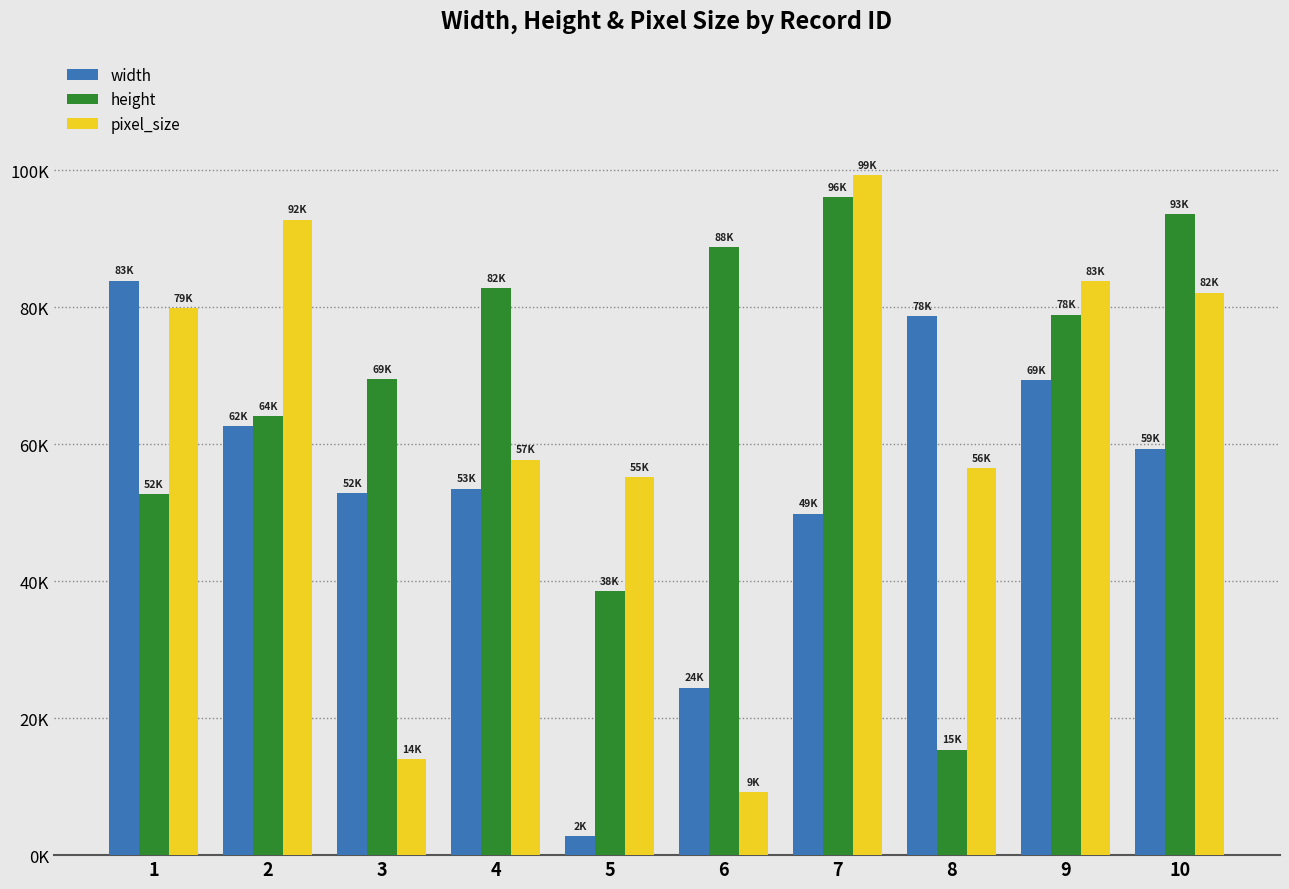

What are all the series names shown in the legend?

width, height, pixel_size